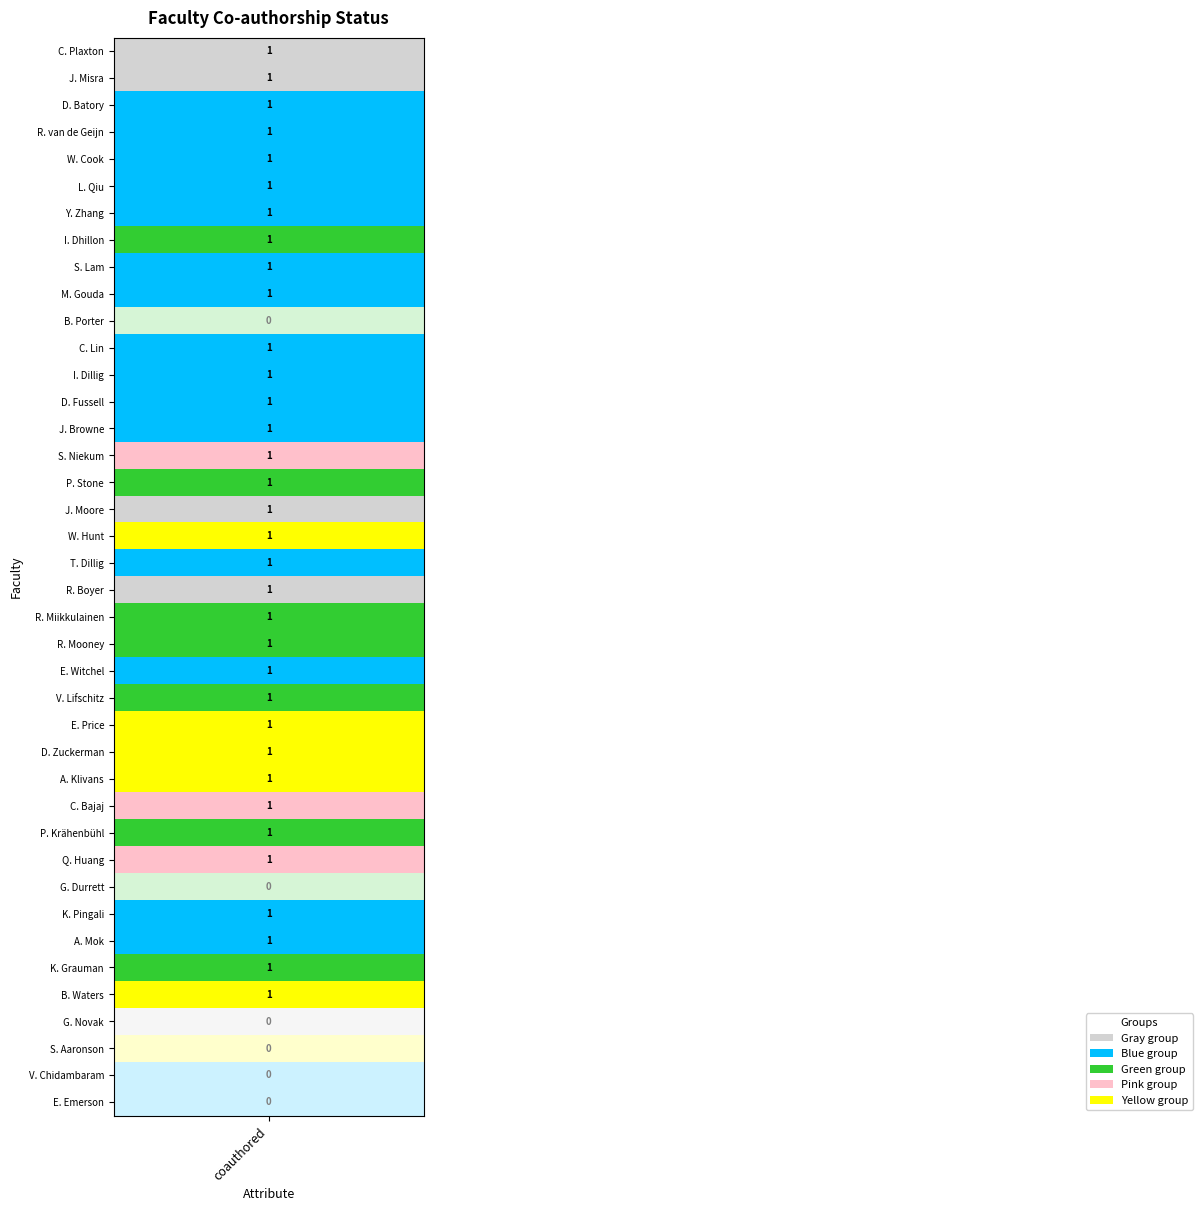

What is the difference between the second highest and second lowest values?

1